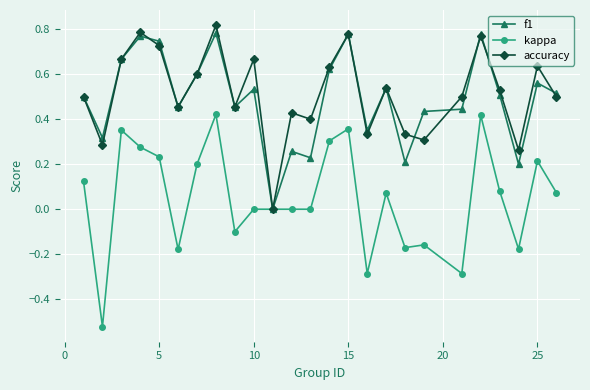

Which series has the widest spread of values?

kappa